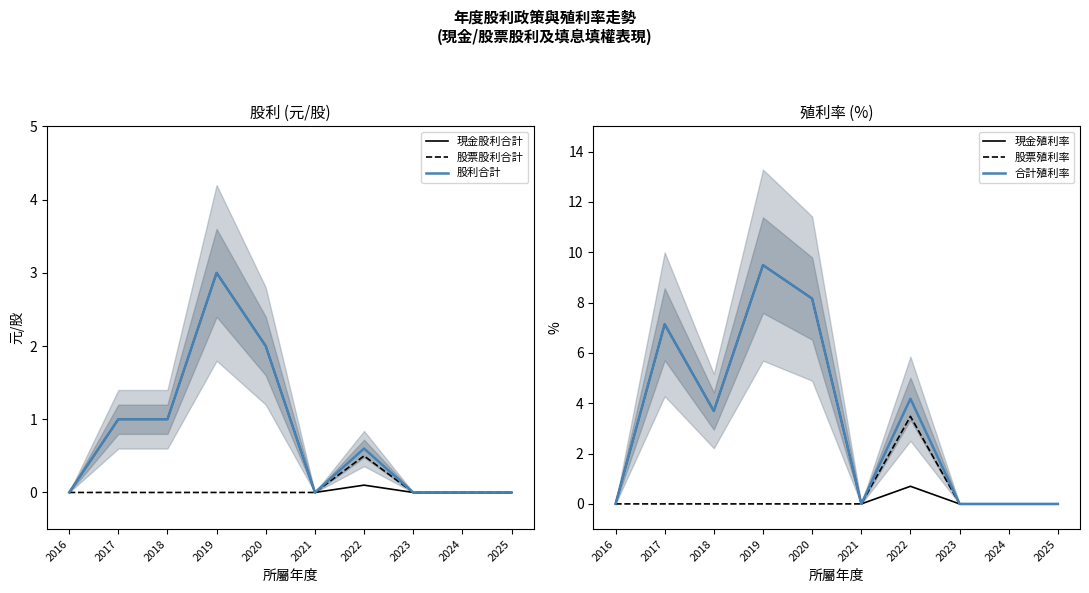

How many interior local peaks does the 現金股利合計 series have?

2